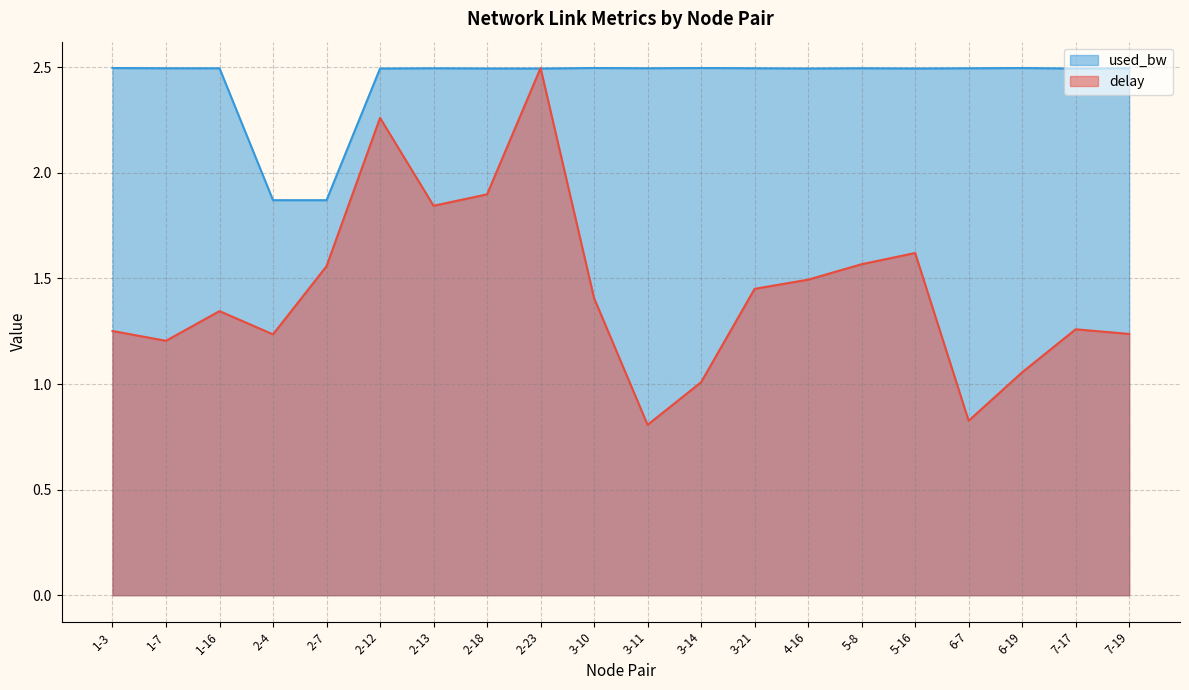

Reading right to left, list all the values displayed in this chart.

delay: 7-19=1.2	7-17=1.3	6-19=1.1	6-7=0.8	5-16=1.6	5-8=1.6	4-16=1.5	3-21=1.5	3-14=1.0	3-11=0.8	3-10=1.4	2-23=2.5	2-18=1.9	2-13=1.8	2-12=2.3	2-7=1.6	2-4=1.2	1-16=1.3	1-7=1.2	1-3=1.3
used_bw: 7-19=2.5	7-17=2.5	6-19=2.5	6-7=2.5	5-16=2.5	5-8=2.5	4-16=2.5	3-21=2.5	3-14=2.5	3-11=2.5	3-10=2.5	2-23=2.5	2-18=2.5	2-13=2.5	2-12=2.5	2-7=1.9	2-4=1.9	1-16=2.5	1-7=2.5	1-3=2.5